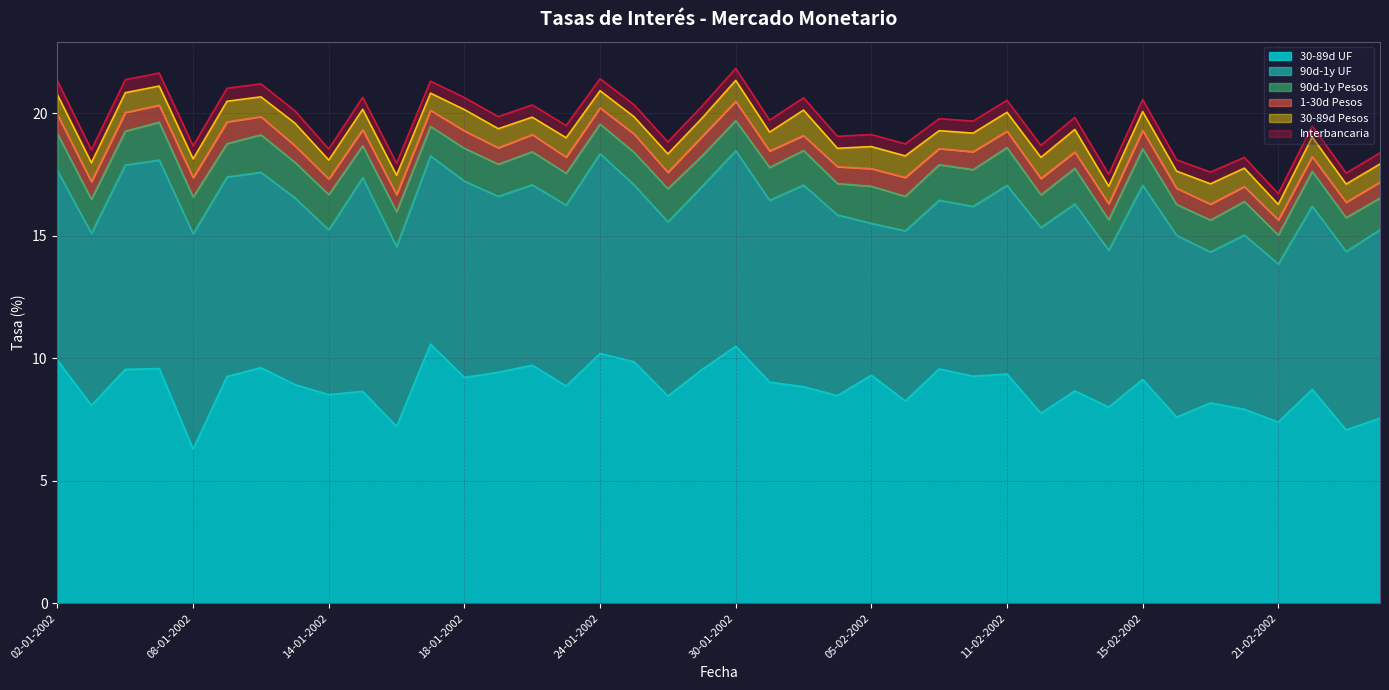

Is the value of 90d-1y Pesos at 04-02-2002 greater than the value of 90d-1y UF at 12-02-2002?

No